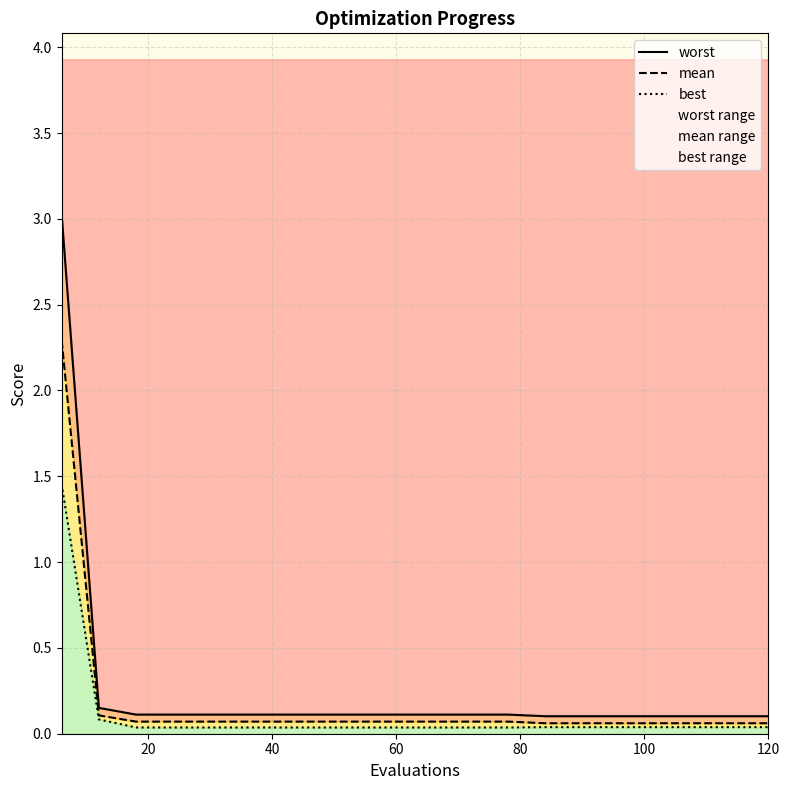

At how many categories does at least one series exceed 2?

1